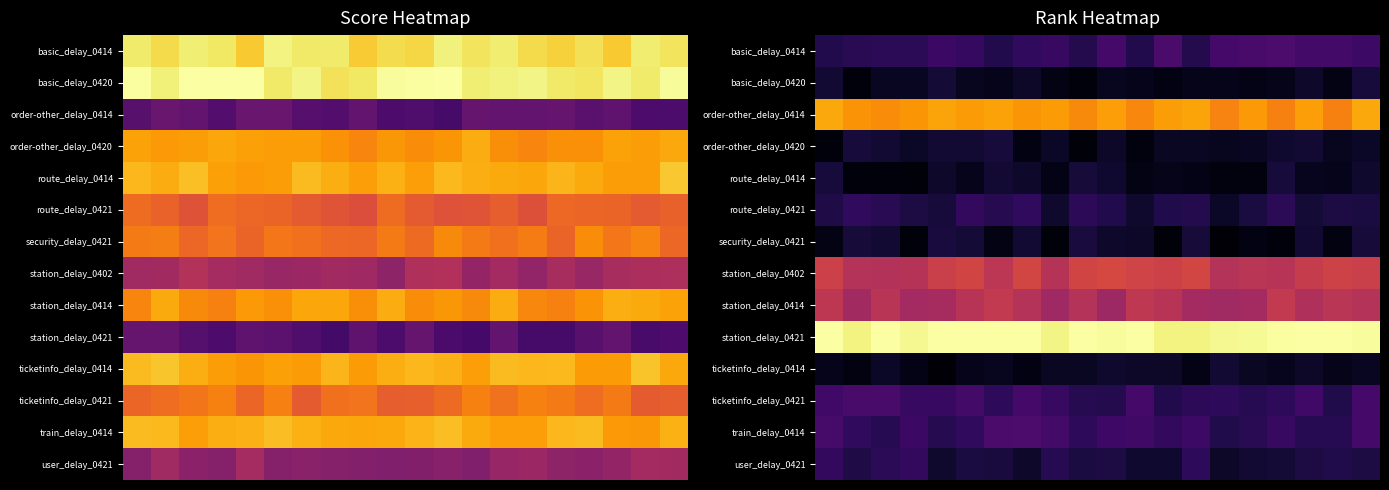

At how many categories does at least one series exceed 0?

20